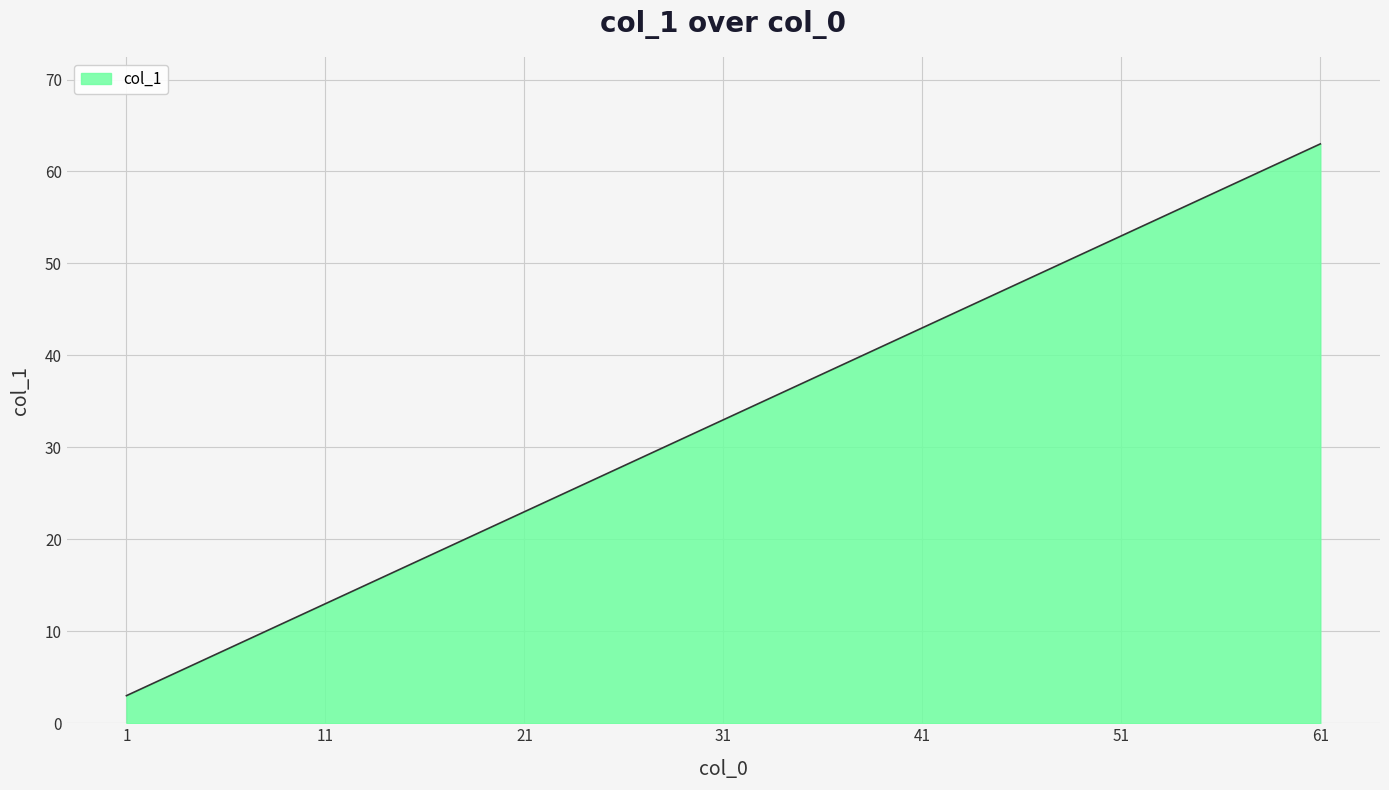

What is the maximum value shown in the chart?

63